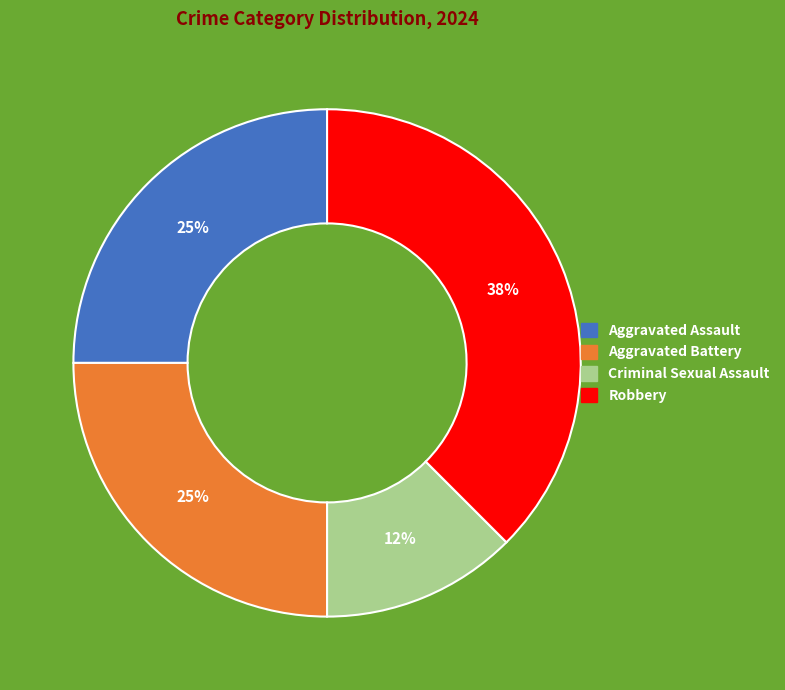

To the nearest percent, what percentage of the pie is Aggravated Battery?

25%